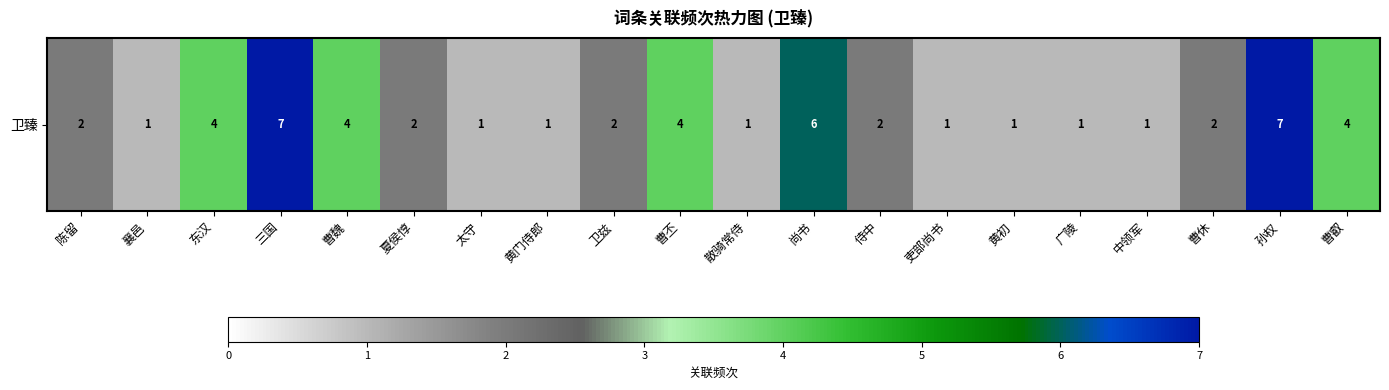

List the labels in order of value, largest first.

三国, 孙权, 尚书, 东汉, 曹魏, 曹丕, 曹叡, 陈留, 夏侯惇, 卫兹, 侍中, 曹休, 襄邑, 太守, 黄门侍郎, 散骑常侍, 吏部尚书, 黄初, 广陵, 中领军